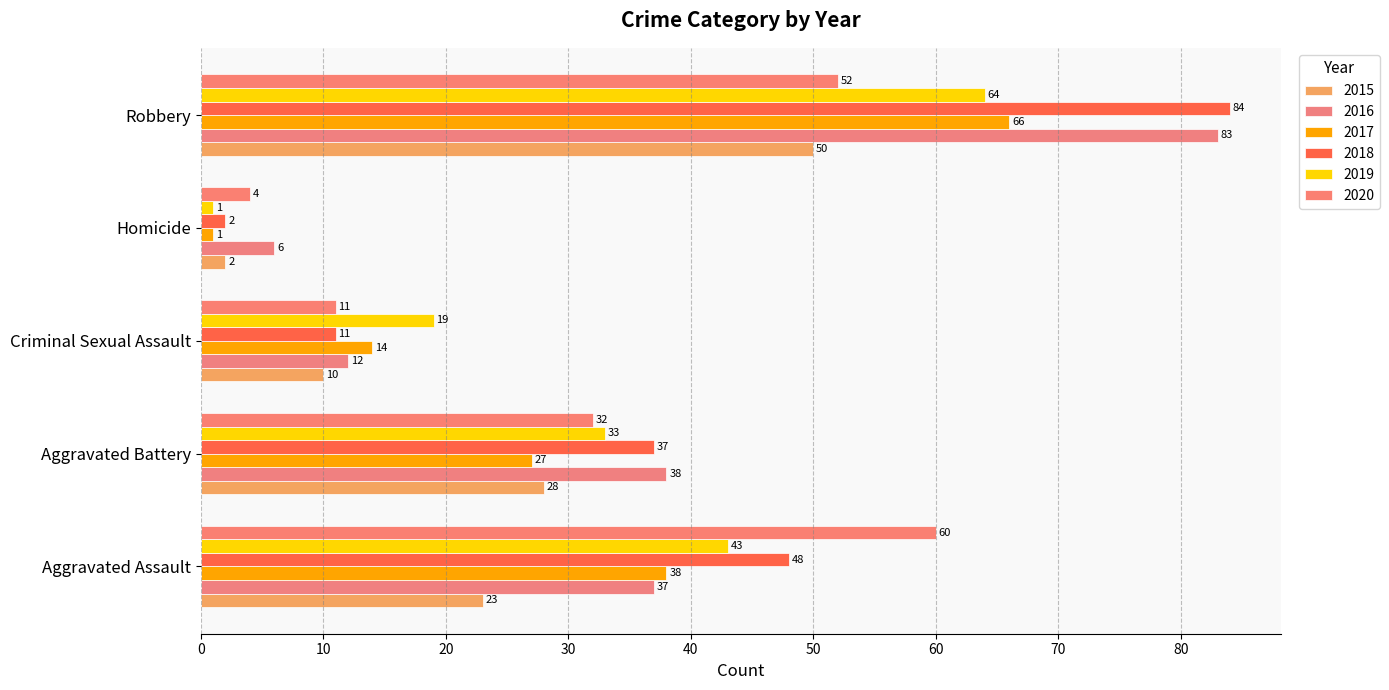

Which series has the widest spread of values?

2018